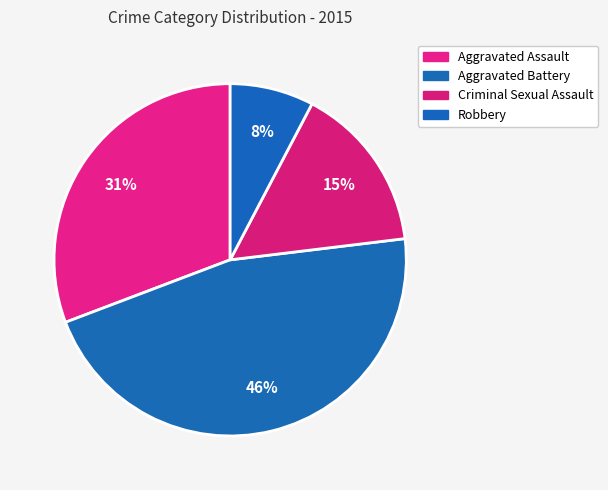

Which category has the smallest portion of the pie?

Robbery